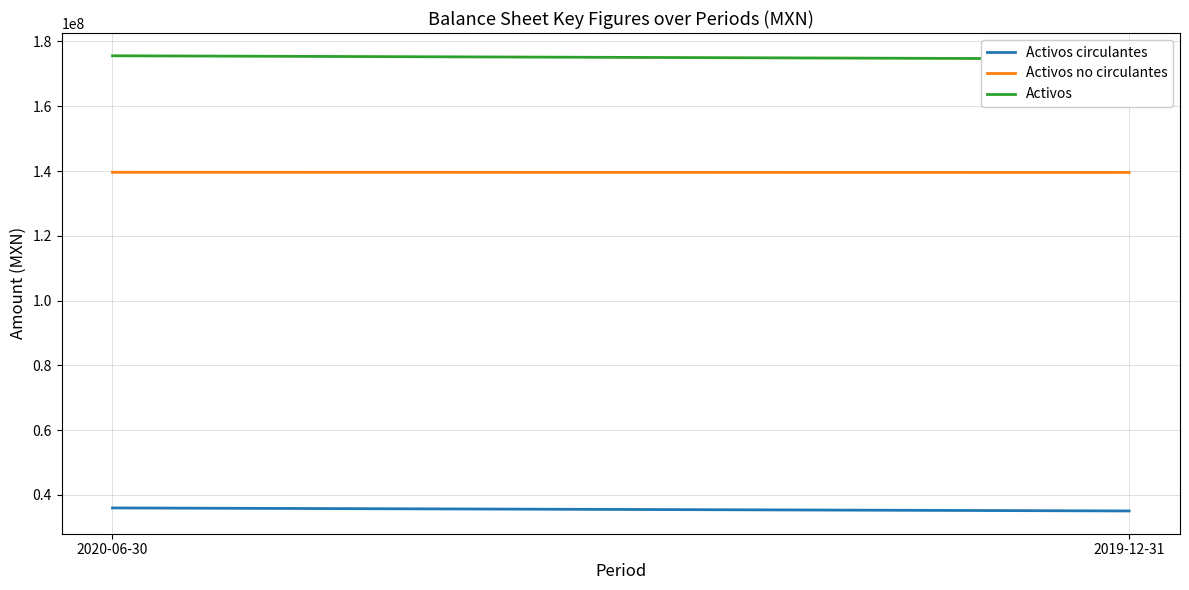

What is the lowest value of the Activos no circulantes series?

139562000